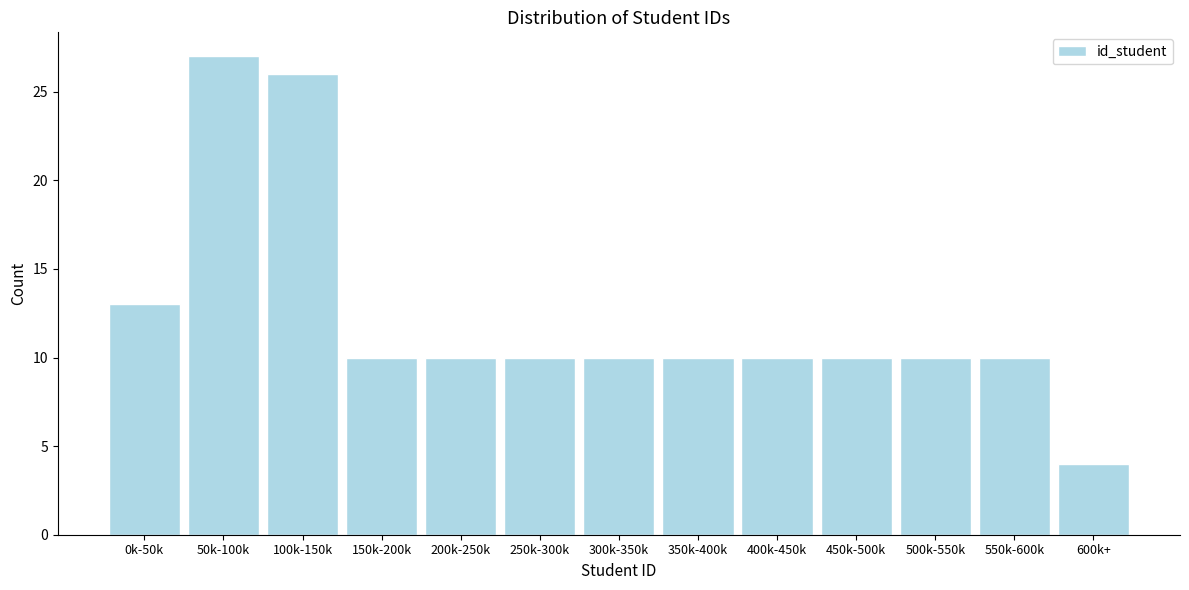

Reading right to left, transcribe all the data shown in this chart.

4	10	10	10	10	10	10	10	10	10	26	27	13